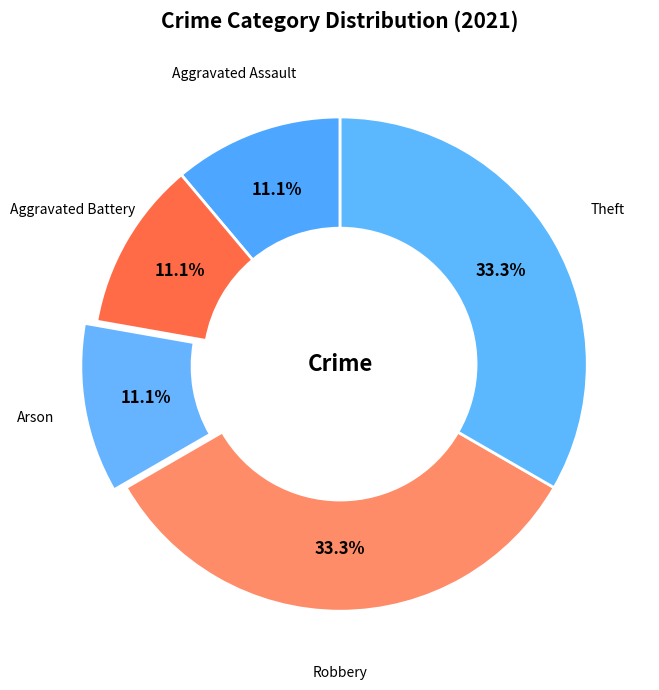

Combined, what portion of the pie is Robbery and Arson?

44.4%